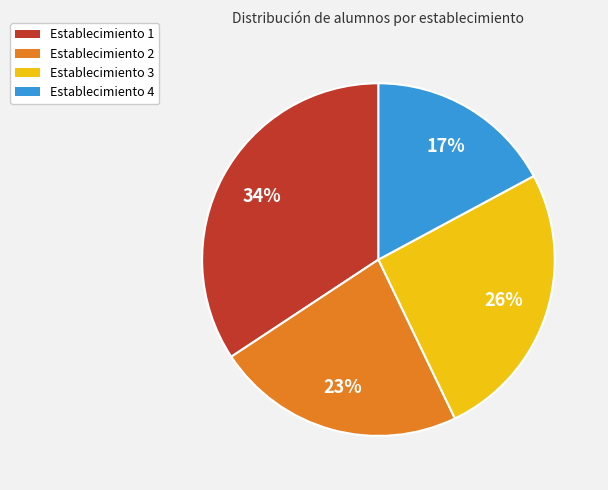

Rank the categories by value from highest to lowest.

Establecimiento 1, Establecimiento 3, Establecimiento 2, Establecimiento 4